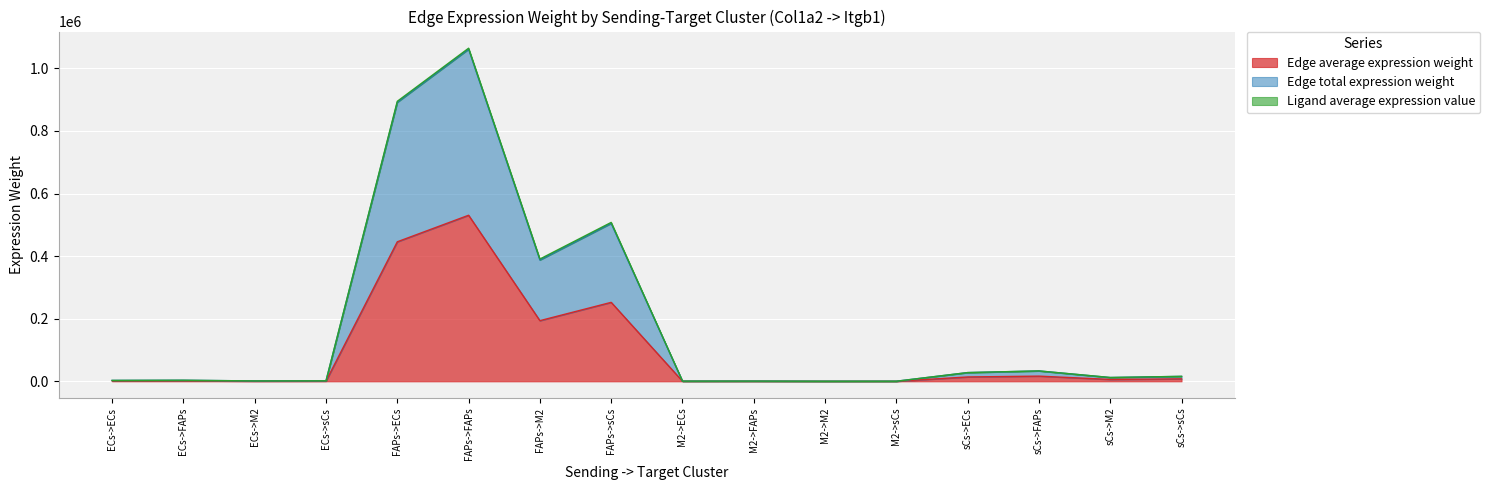

True or false: Edge average expression weight and Edge total expression weight intersect in this chart.

False